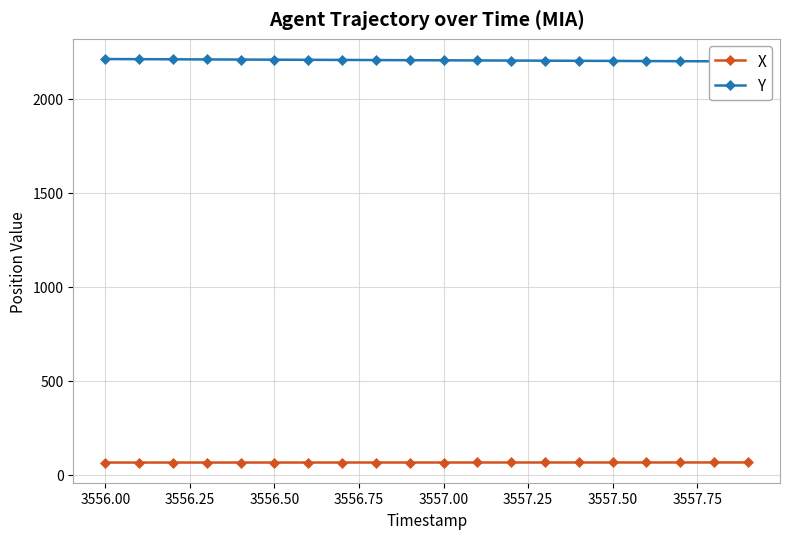

At how many categories does at least one series exceed 2175?

20